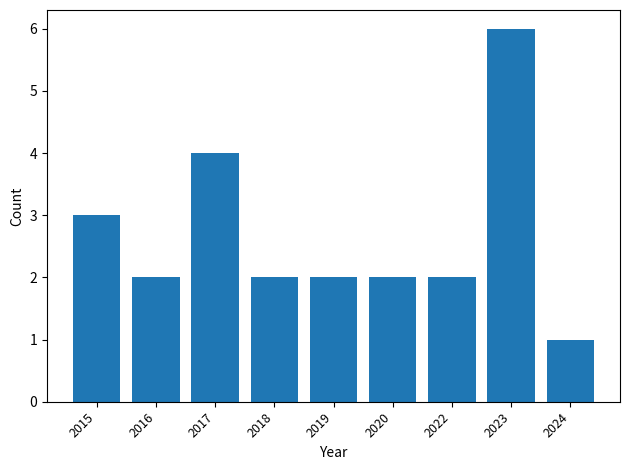

How many bars are there in total?

9